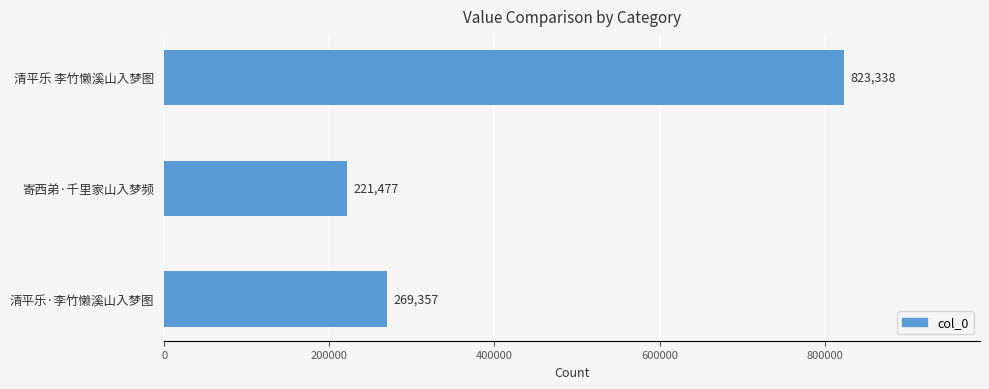

Is it true that the value at 寄西弟·千里家山入梦频 is 221477?

True